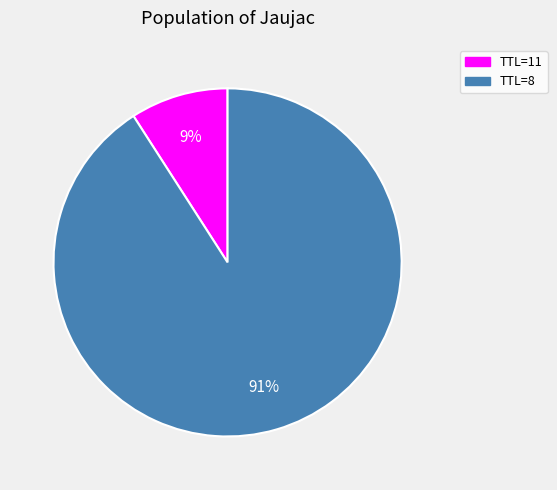

To the nearest percent, what is the average slice percentage?

50%